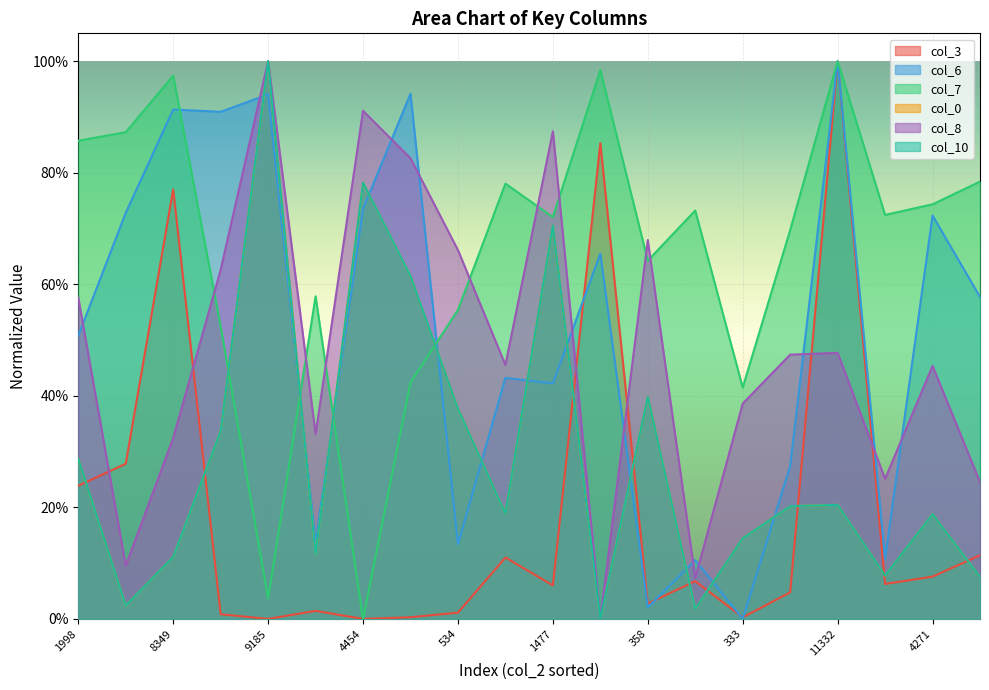

Is the value of col_0 at 333 greater than the value of col_3 at 4271?

Yes